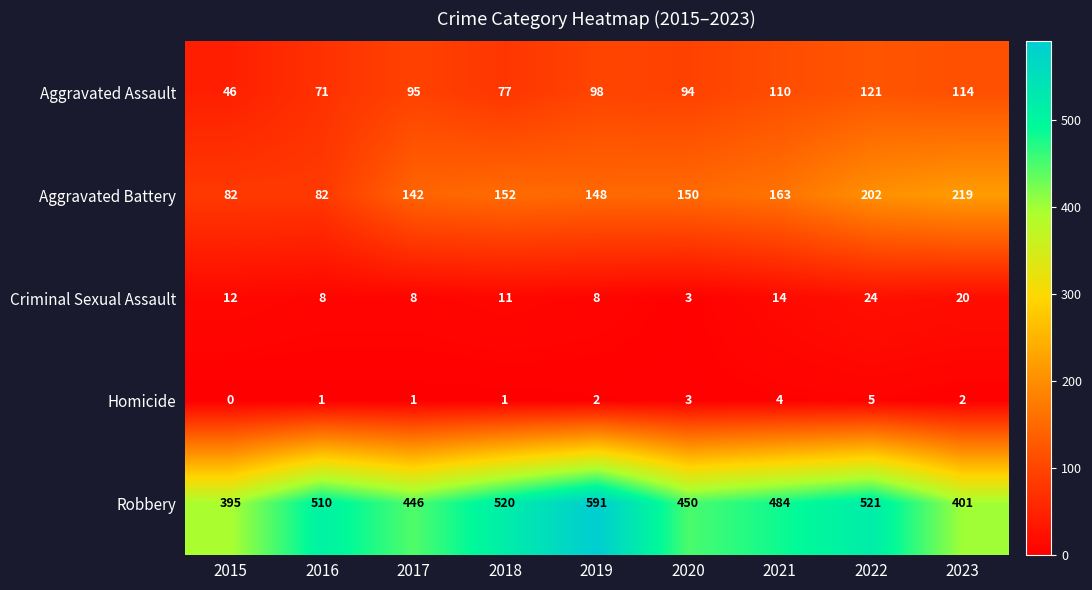

At how many categories does at least one series exceed 403?

7